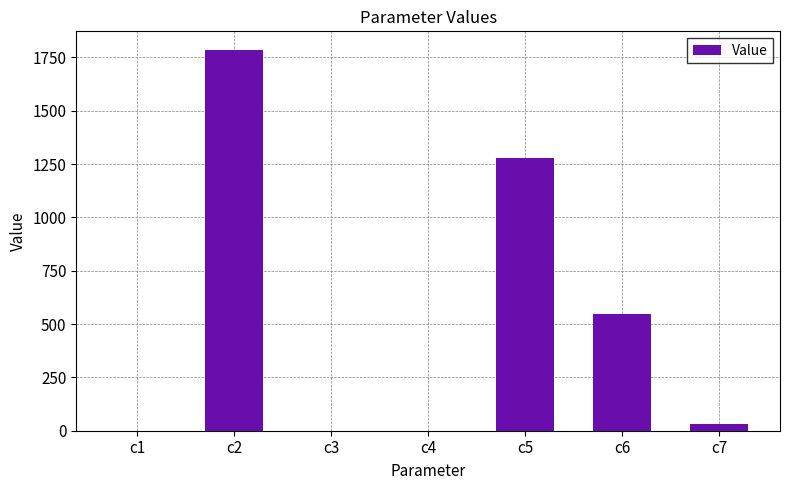

Is it true that the value at c5 is 2129.6?

False